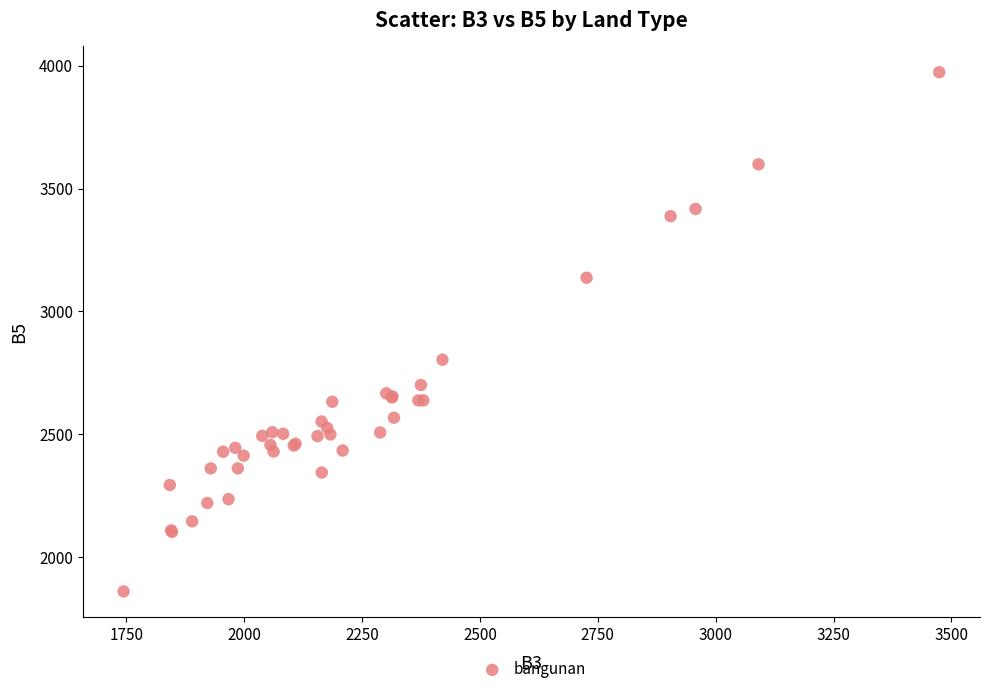

What Y value in the scatter plot is closest to 2916?

2803.4